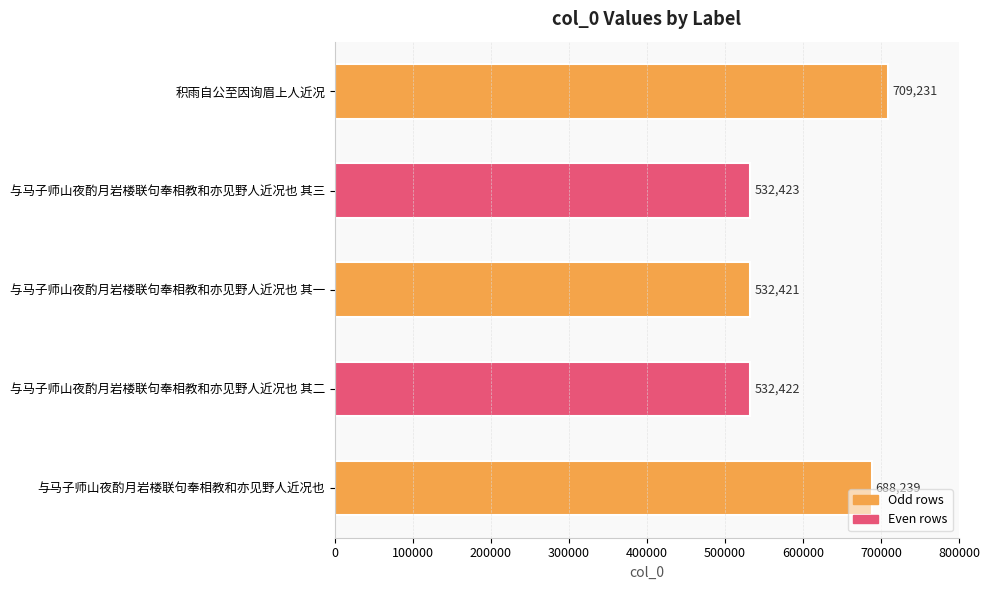

Is it true that the value at 与马子师山夜酌月岩楼联句奉相教和亦见野人近况也 其二 is 832876?

False